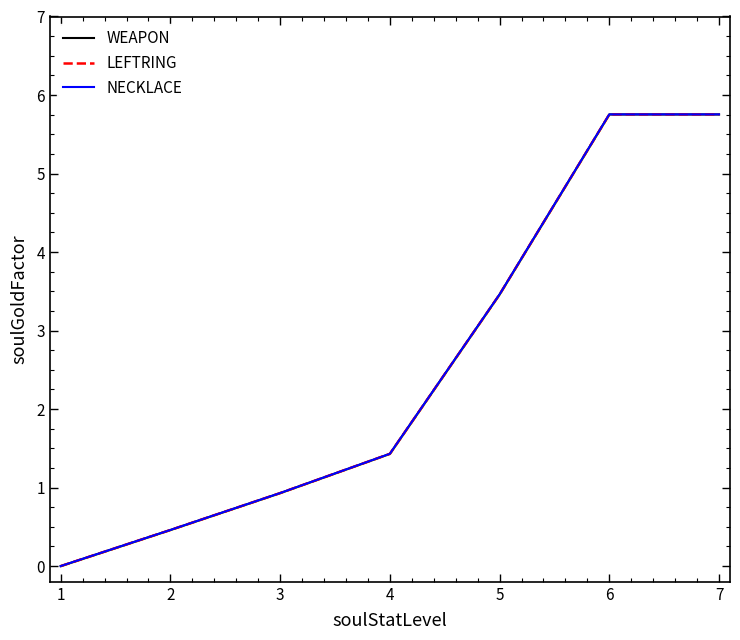

True or false: NECKLACE has more than 1 points higher than both neighbors.

False